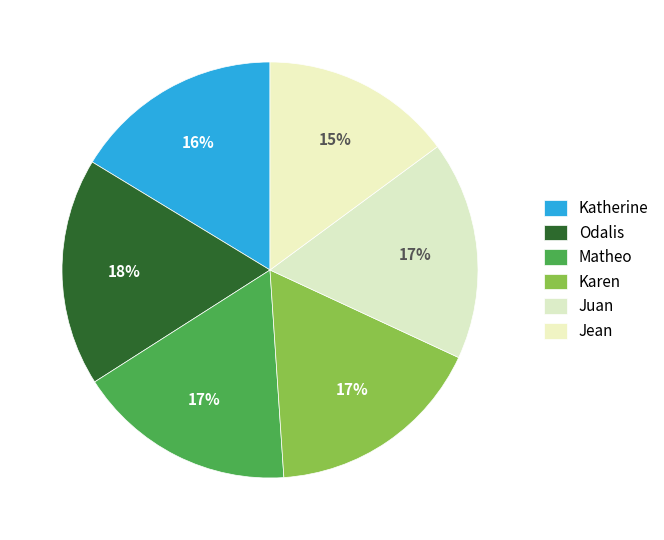

To the nearest percent, what portion does Katherine represent?

16%